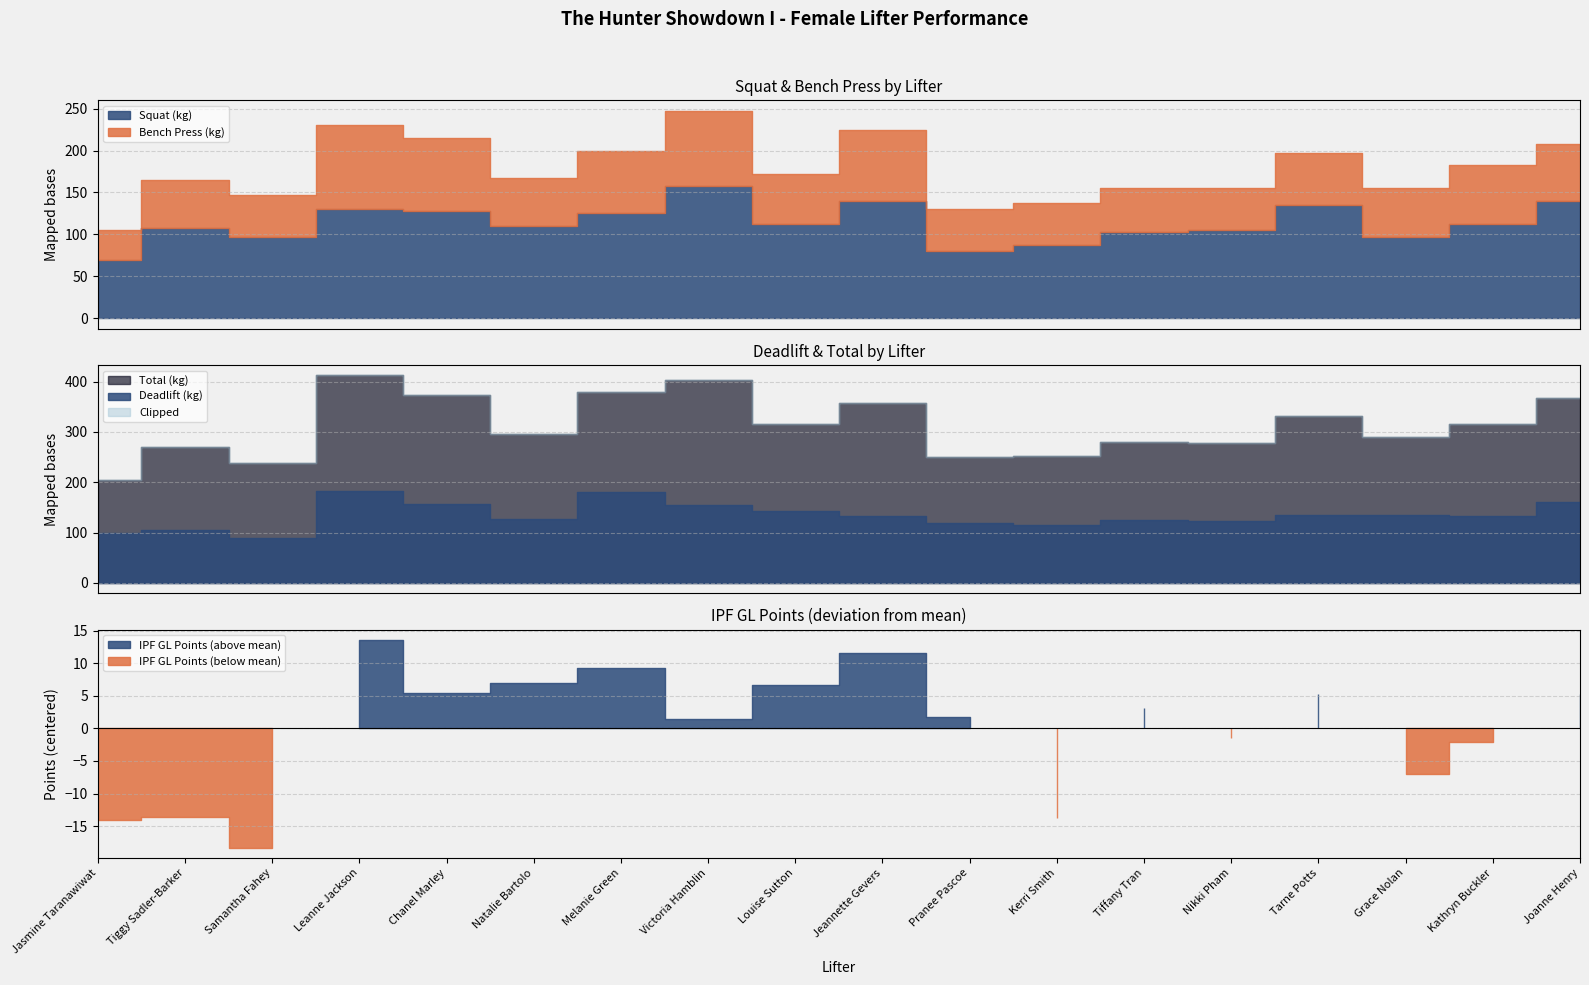

What is the lowest value of the IPF GL Points series?

49.7